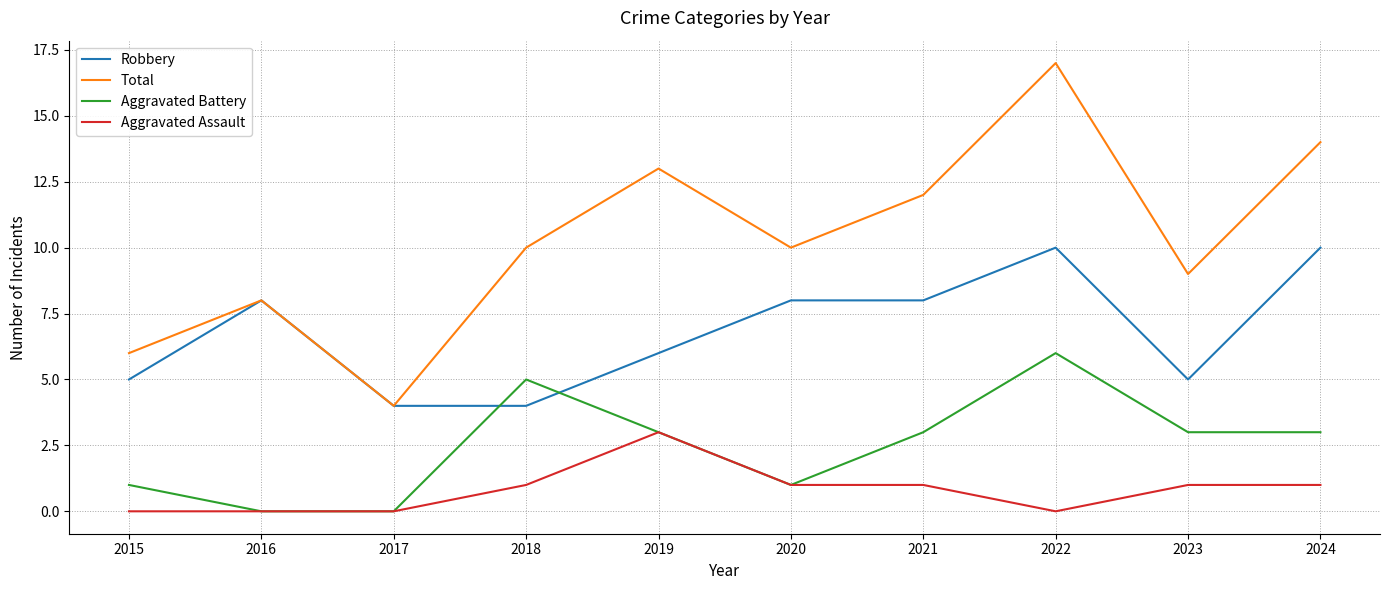

Between which two adjacent categories do Robbery and Aggravated Battery first intersect?

2017 and 2018